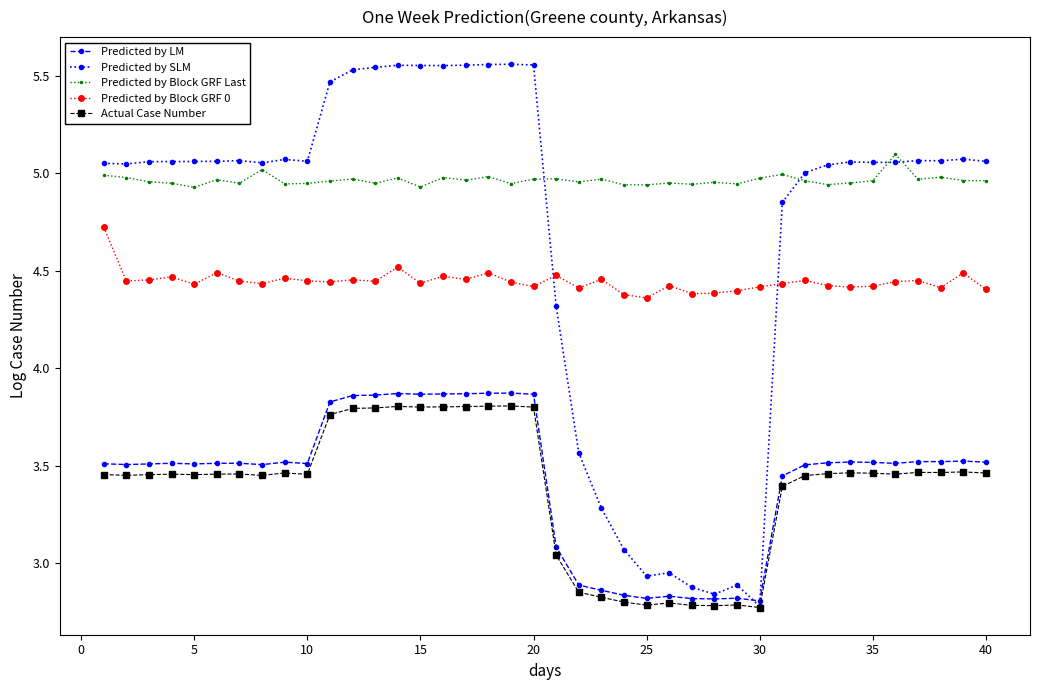

True or false: Predicted by SLM and Predicted by Block GRF 0 cross at least once.

True